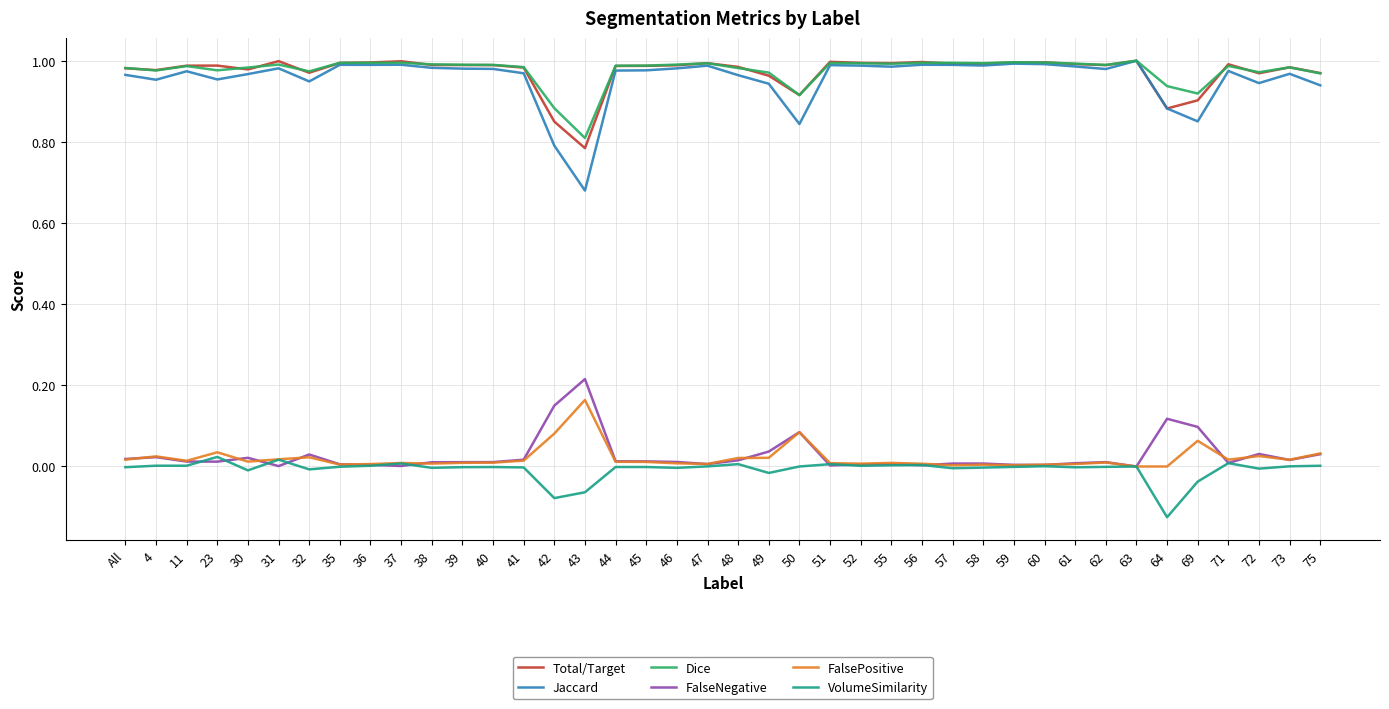

The Jaccard series shows 1.0 at 71. True or false?

True